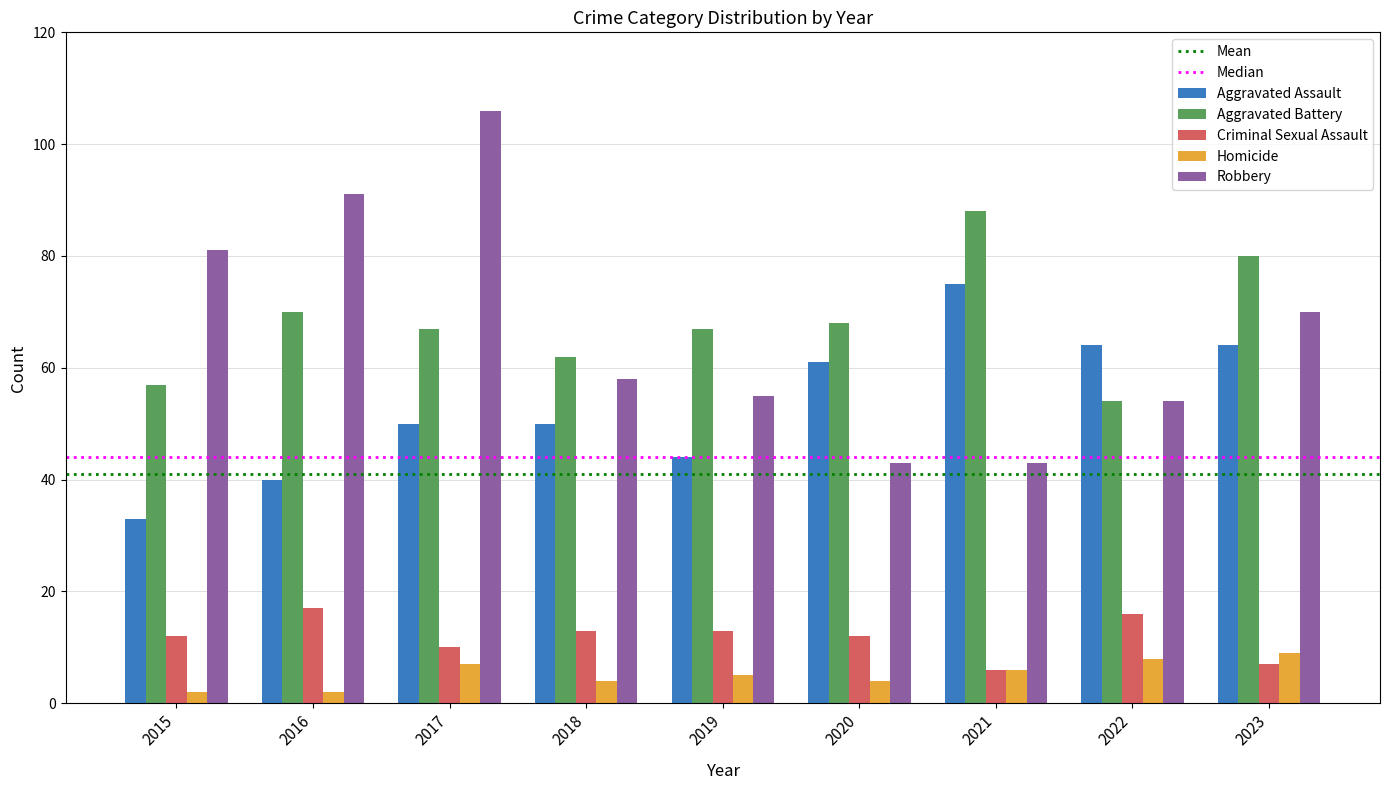

Rank the series by their maximum value, from highest to lowest.

Robbery, Aggravated Battery, Aggravated Assault, Criminal Sexual Assault, Homicide